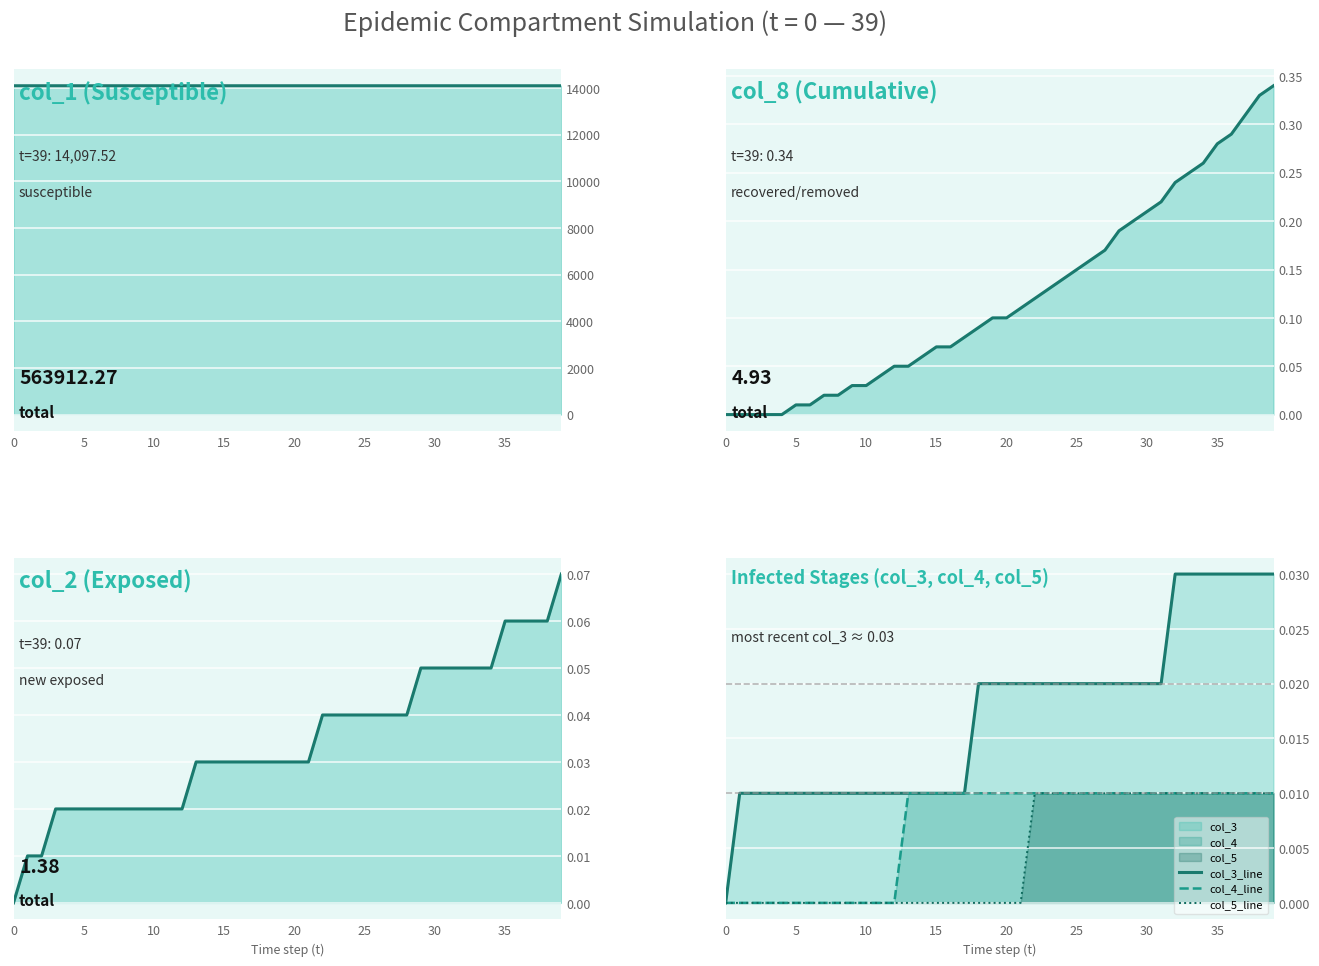

Between 19 and 25, which series saw the biggest shift?

col_1_line